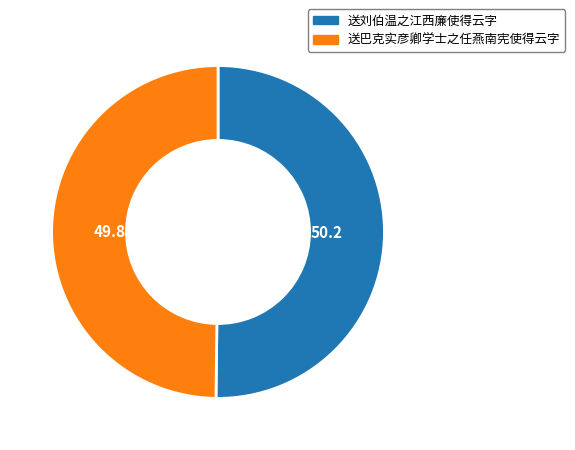

Approximately how many times larger is the value at 送刘伯温之江西廉使得云字 compared to 送巴克实彦卿学士之任燕南宪使得云字?

1.0